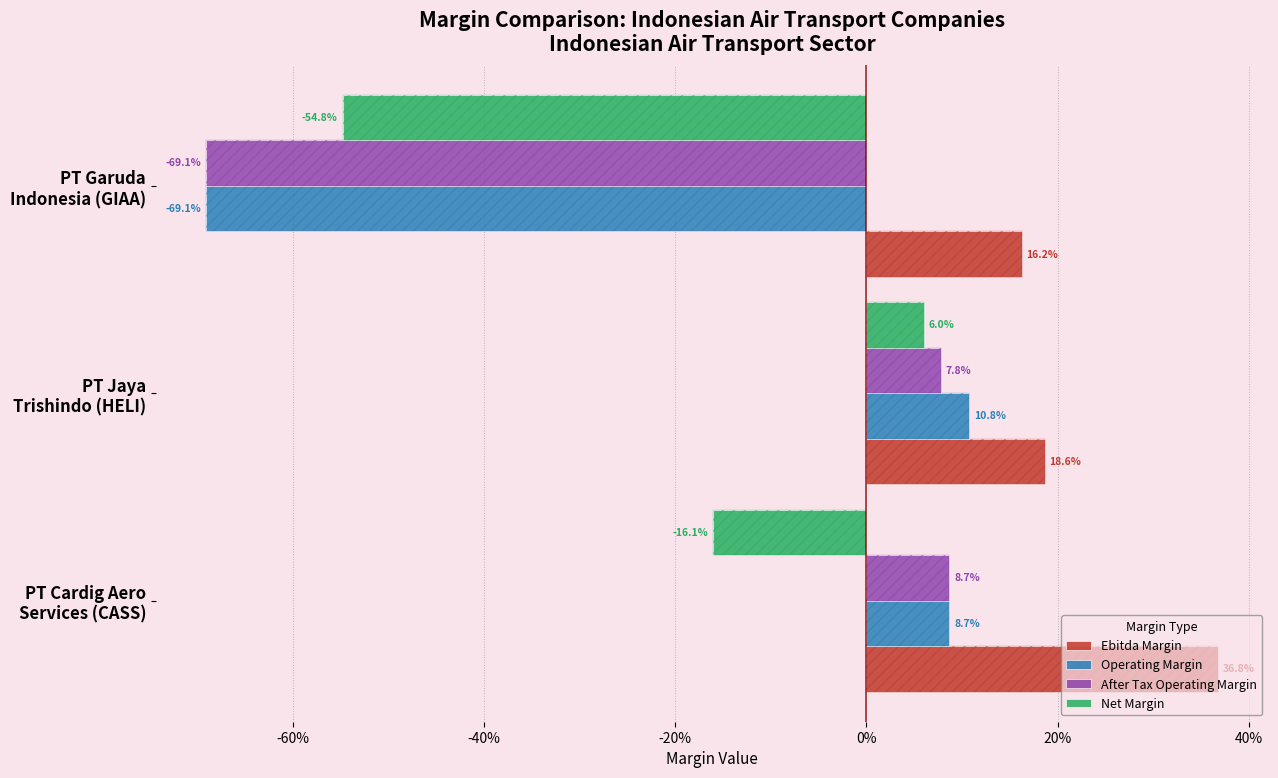

What is the value of the Operating Margin bar at the 2nd from the left?

0.1